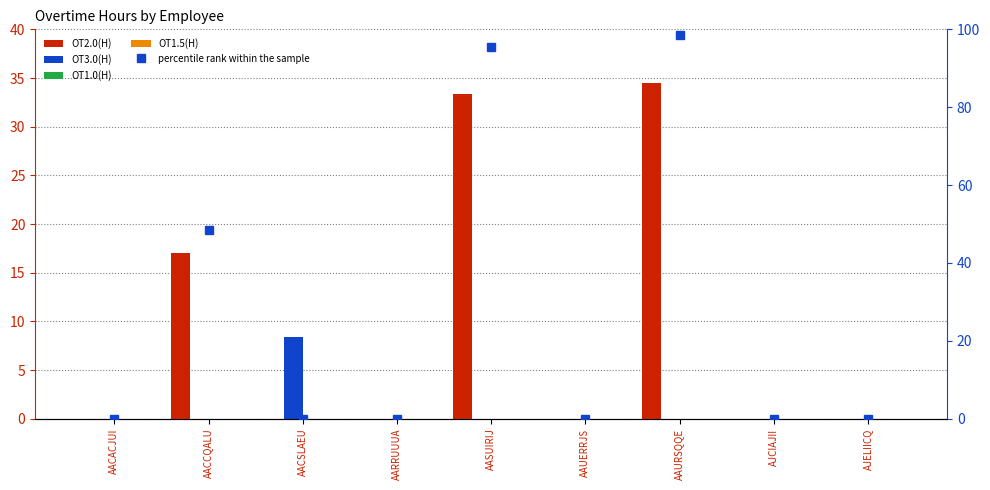

How many groups of bars are there?

9